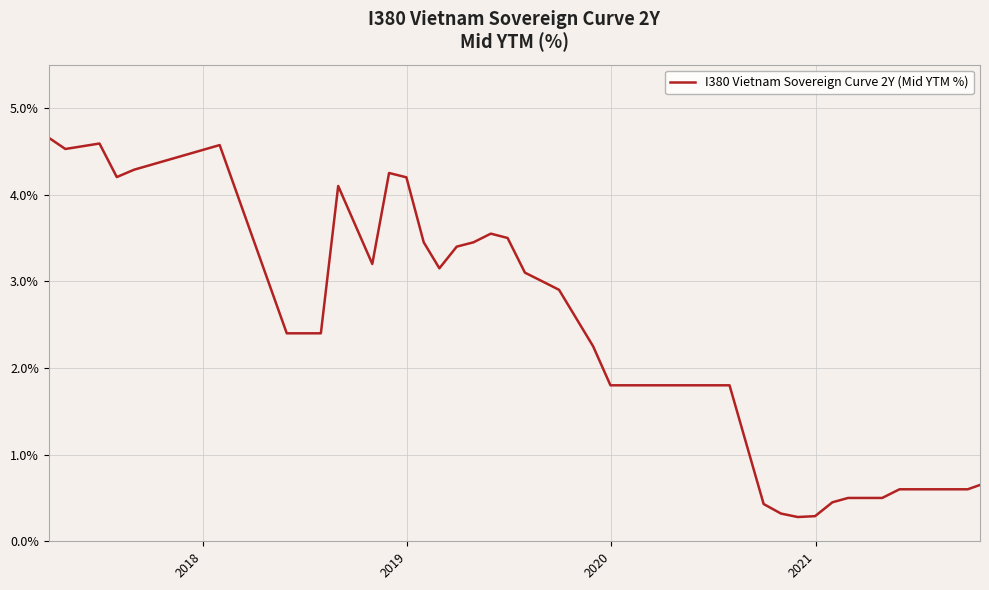

What is the greatest value displayed?

4.7